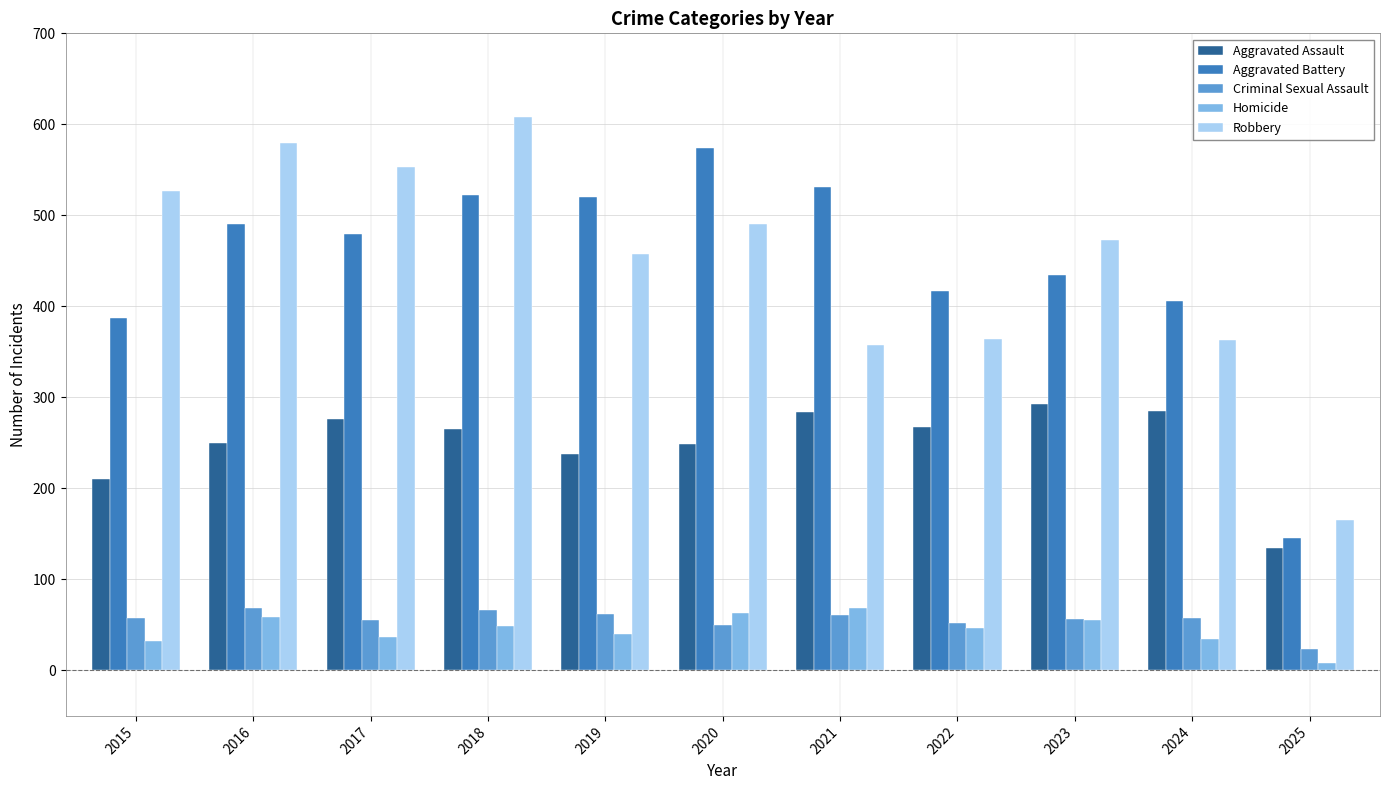

What is the average value of the Homicide series?

45